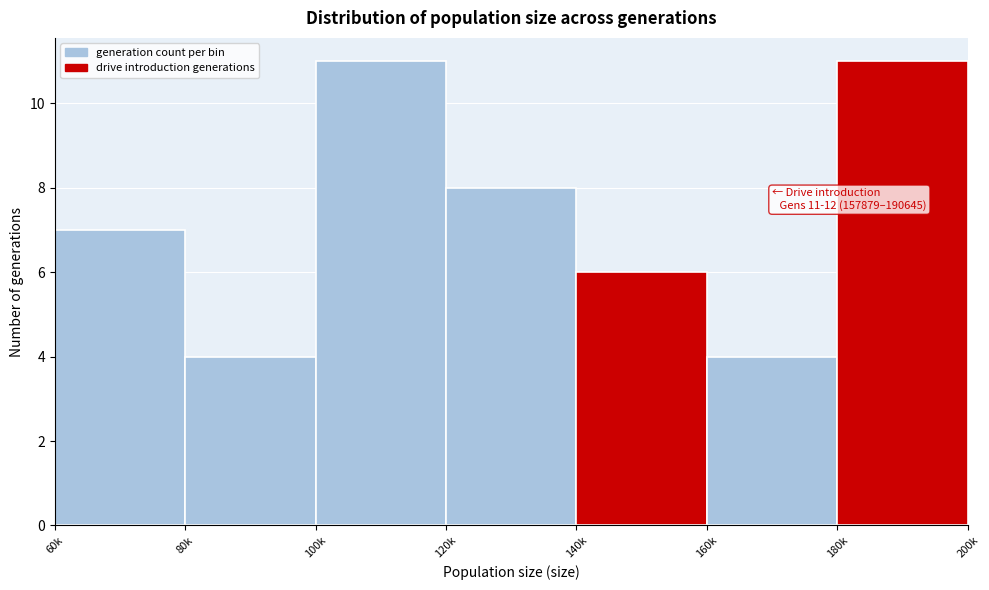

Reading right to left, what are all the values shown in this chart?

11	4	6	8	11	4	7